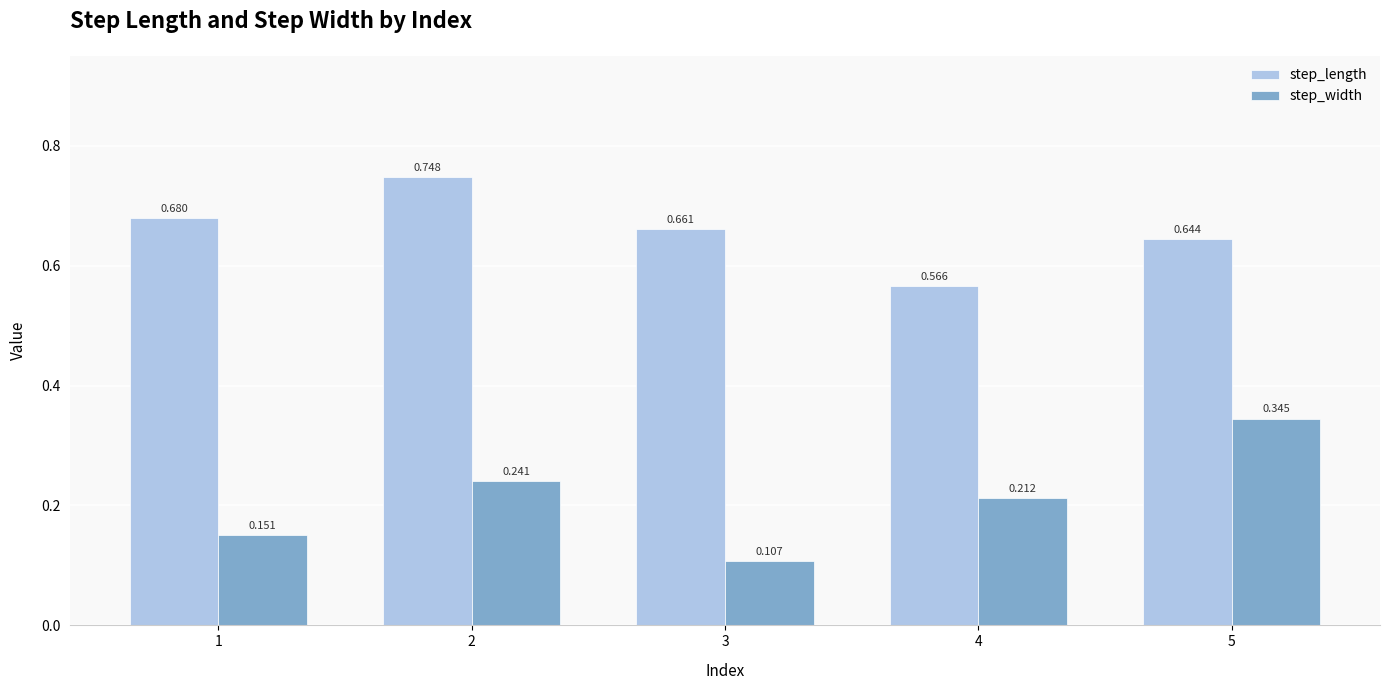

Between 2 and 4, which series saw the biggest shift?

step_length